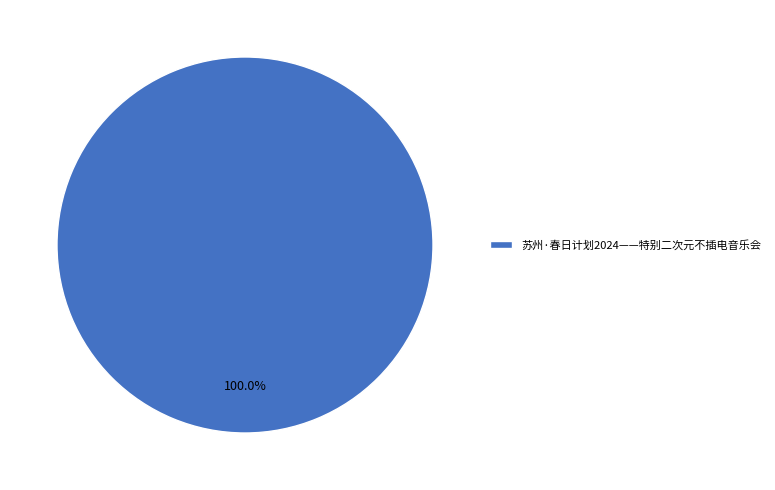

True or false: 苏州·春日计划2024——特别二次元不插电音乐会 accounts for 100% of the total.

True